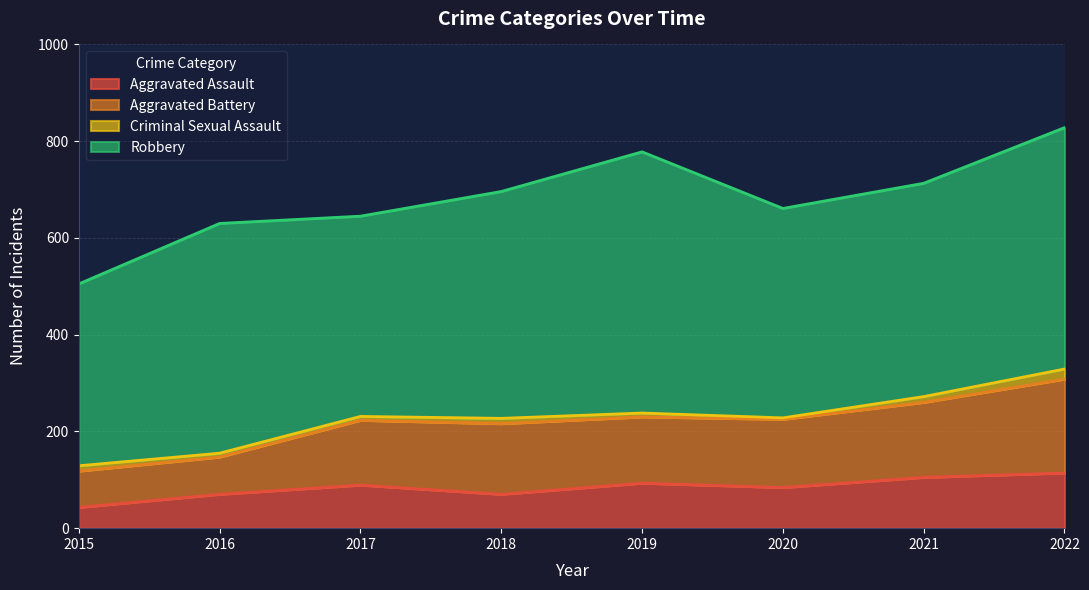

What is the lowest value of the Aggravated Assault series?

43